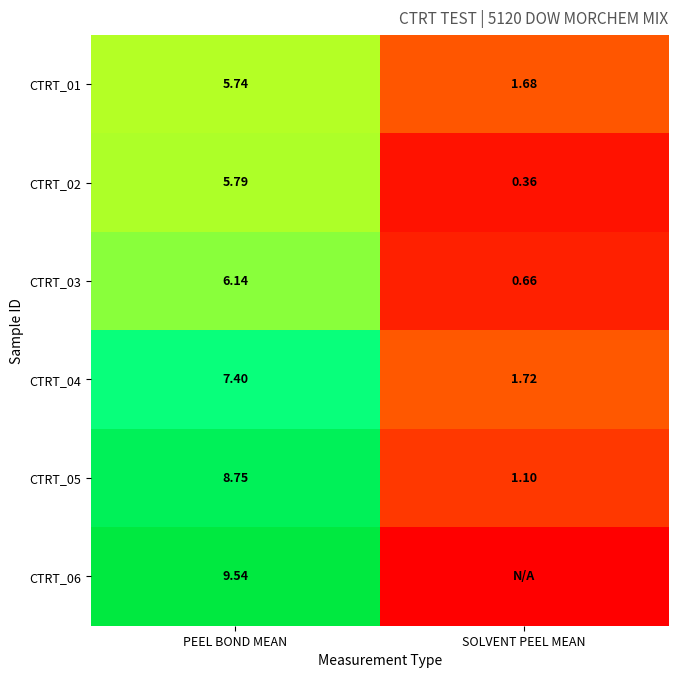

What is the total value across all series at SOLVENT PEEL MEAN?

5.5